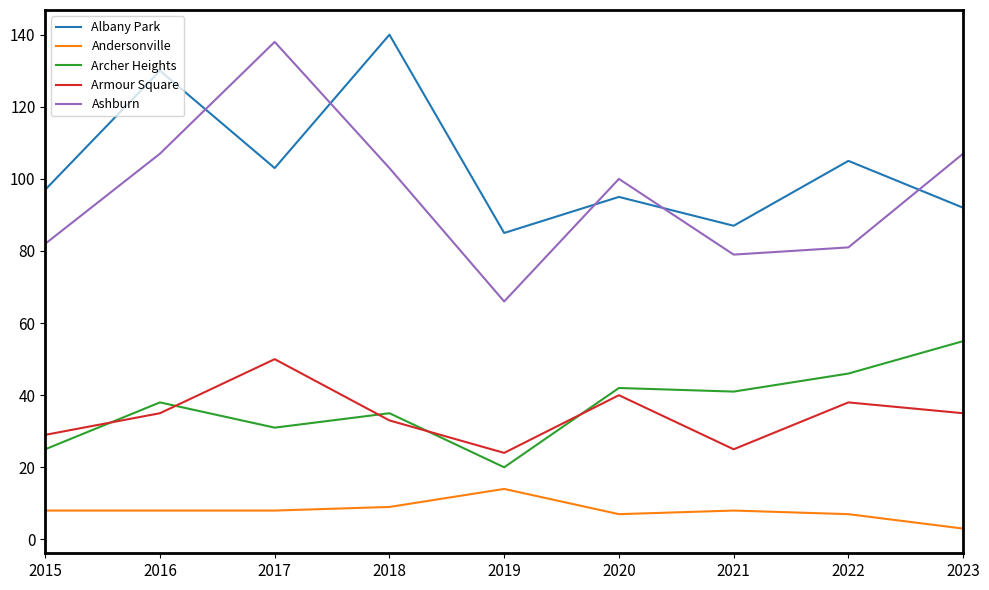

What is the sum of all Ashburn values?

863